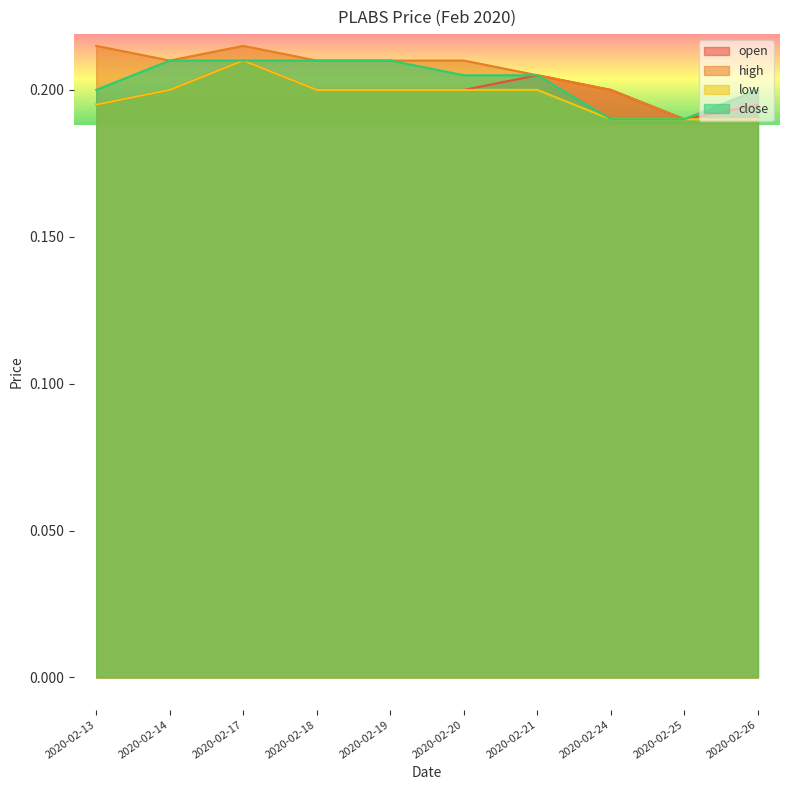

Between 2020-02-18 and 2020-02-17, which is larger?

2020-02-17